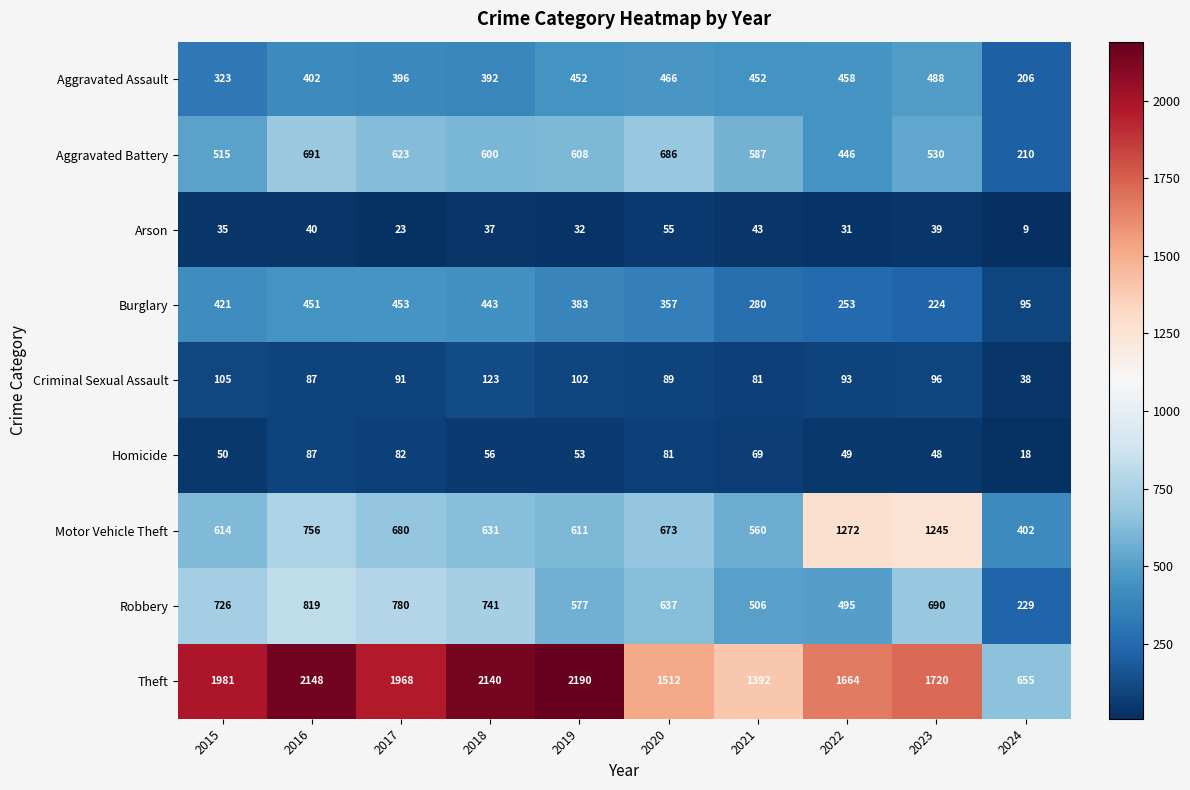

What is the average value of the Robbery series?

620